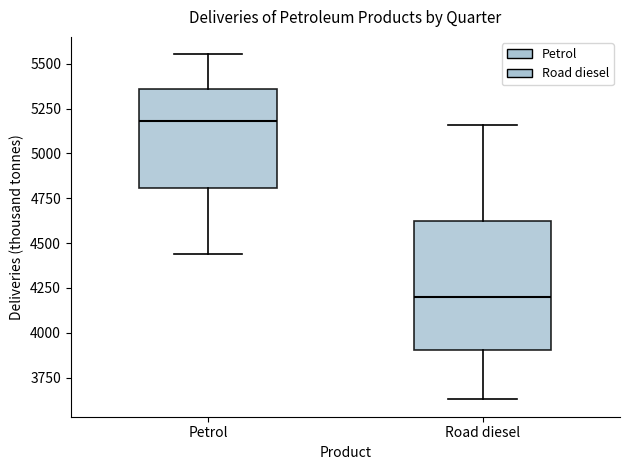

Which box is the tallest, from its lower edge to its upper edge?

Road diesel